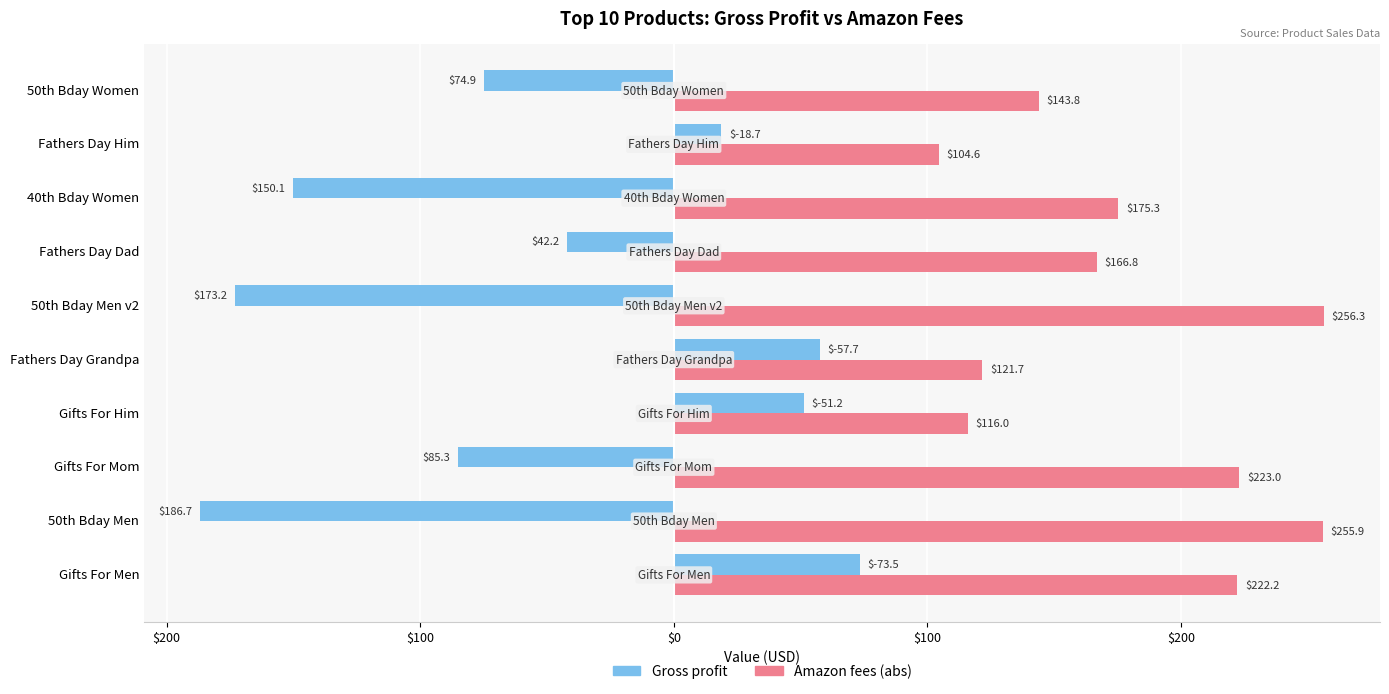

What are all the series names shown in the legend?

Gross profit, Amazon fees (abs)